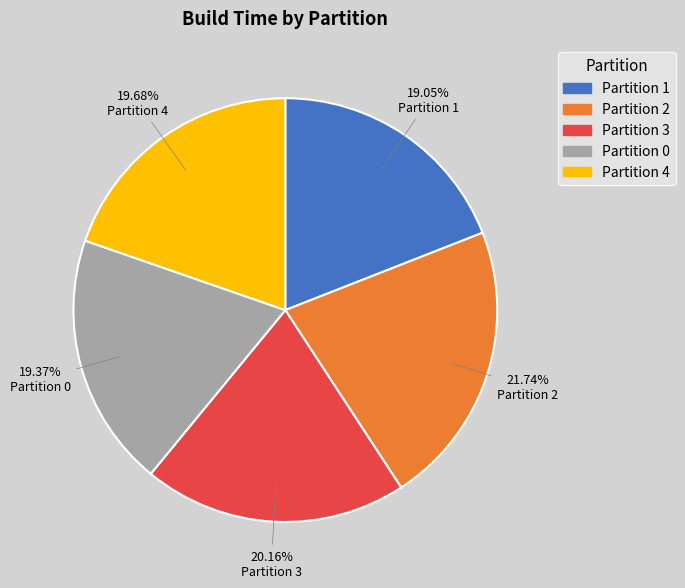

How many segments does this pie chart have?

5